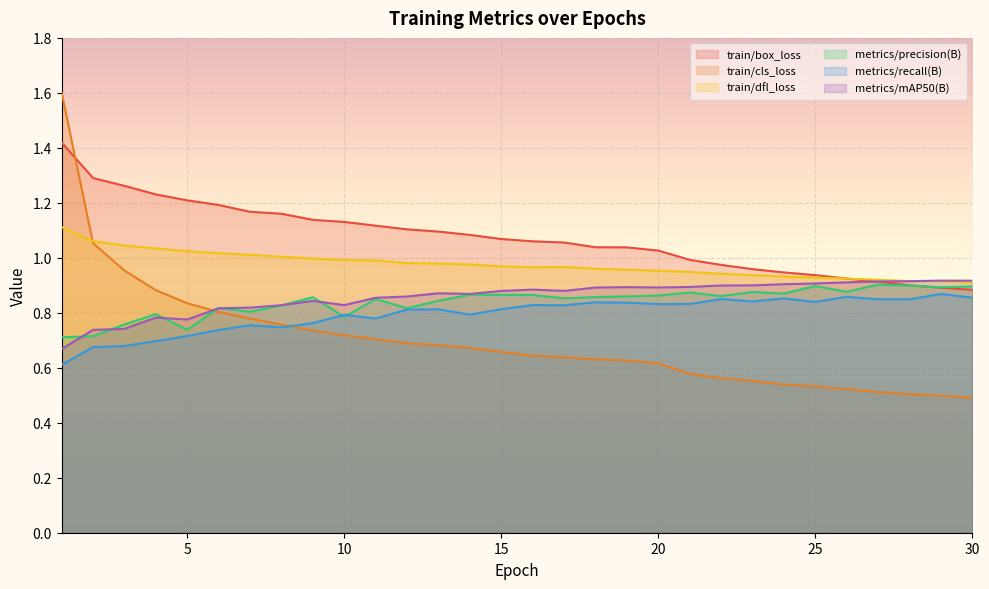

At which label is train/dfl_loss closest to 1?

9